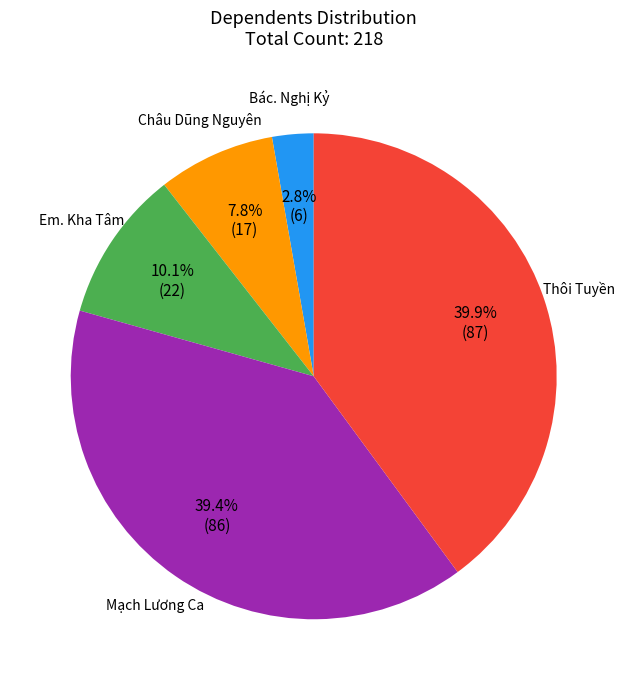

Does Bác. Nghị Kỷ account for over 50% of the chart?

No